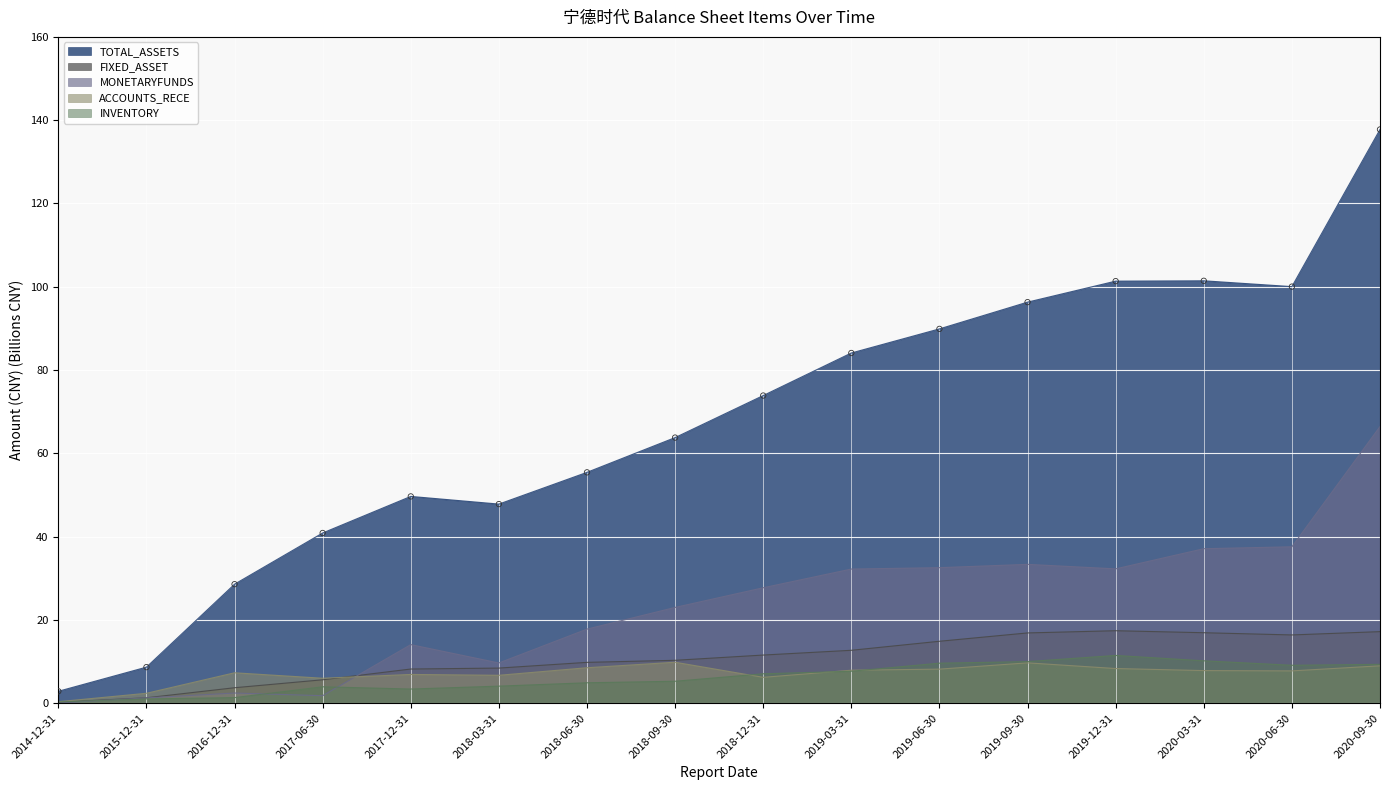

What are all the series names shown in the legend?

TOTAL_ASSETS, FIXED_ASSET, MONETARYFUNDS, ACCOUNTS_RECE, INVENTORY